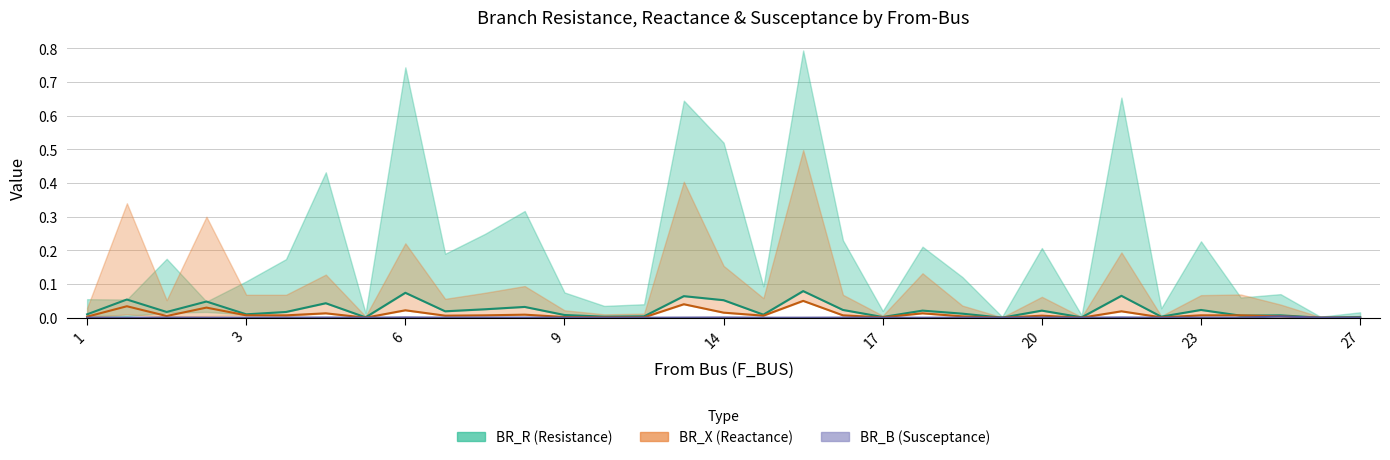

Rank the series by their average value, from highest to lowest.

BR_R, BR_X, BR_B